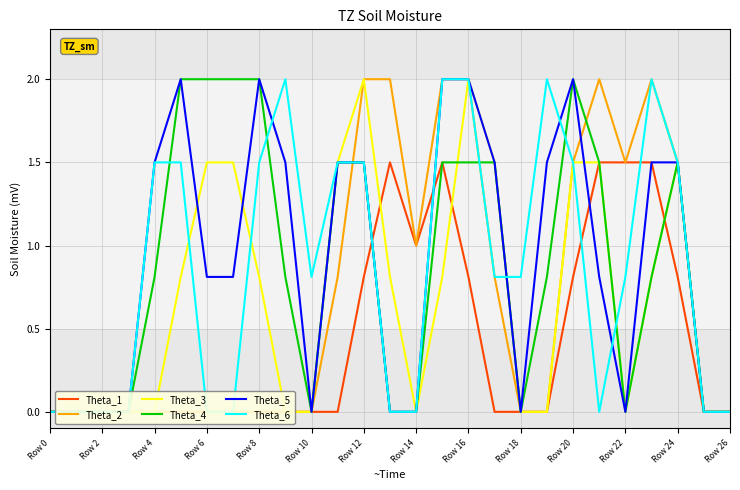

At which category is the sum across all series the highest?

Row 16